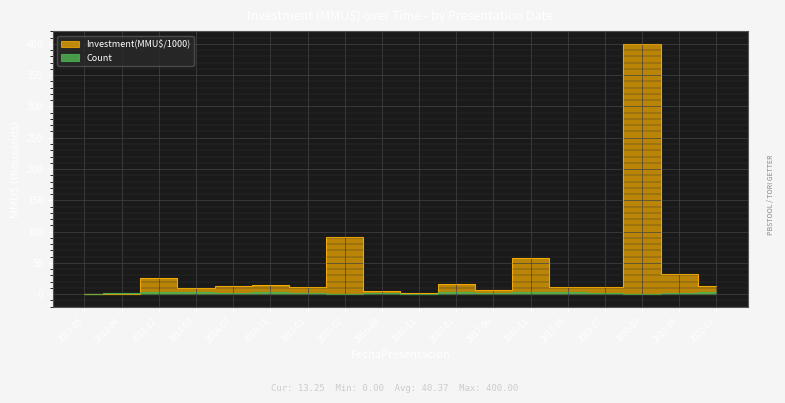

Which series has the widest spread of values?

Investment(MMU$/1000)